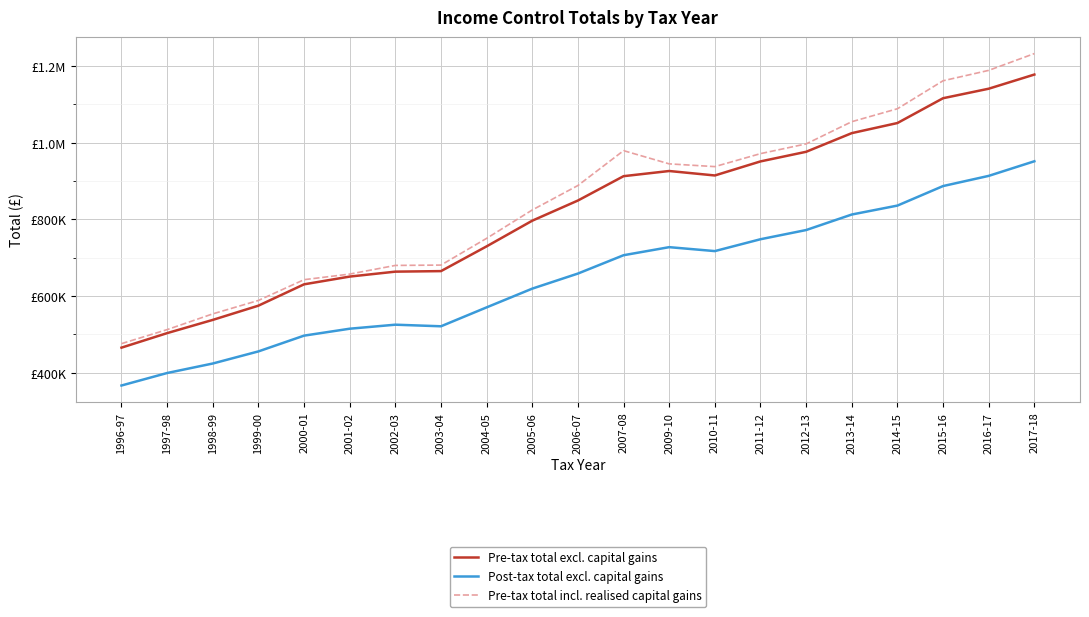

Does the chart display data point markers on the line(s)?

No